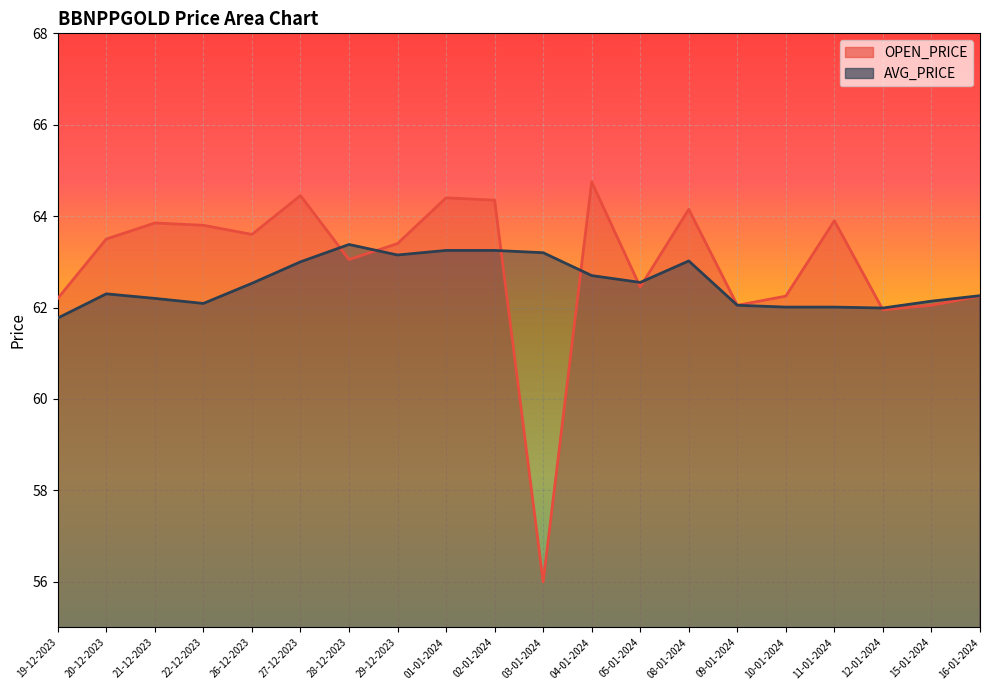

True or false: AVG_PRICE has more than 0 interior local peaks.

True